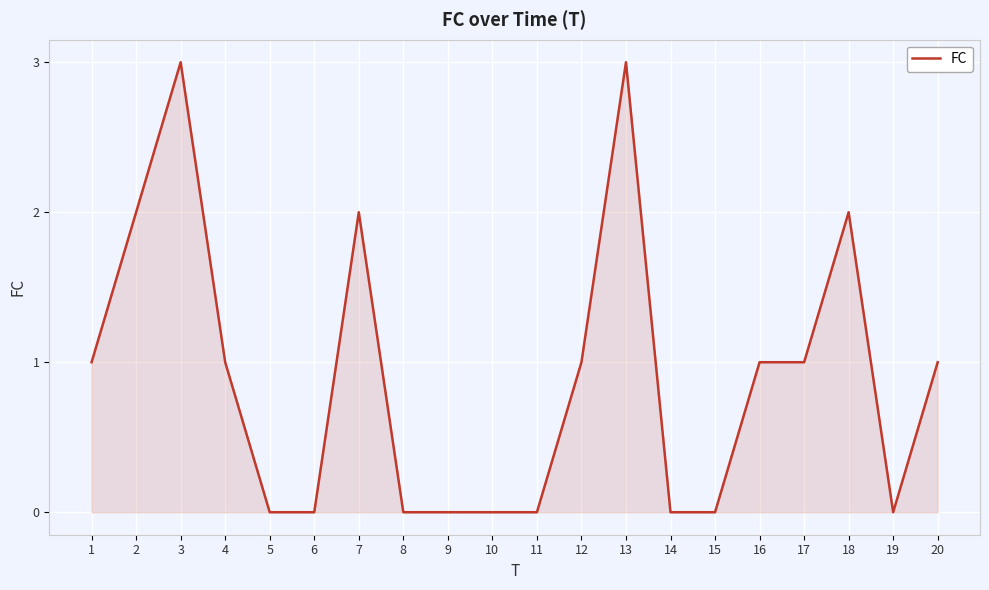

How many series are shown in this chart?

1